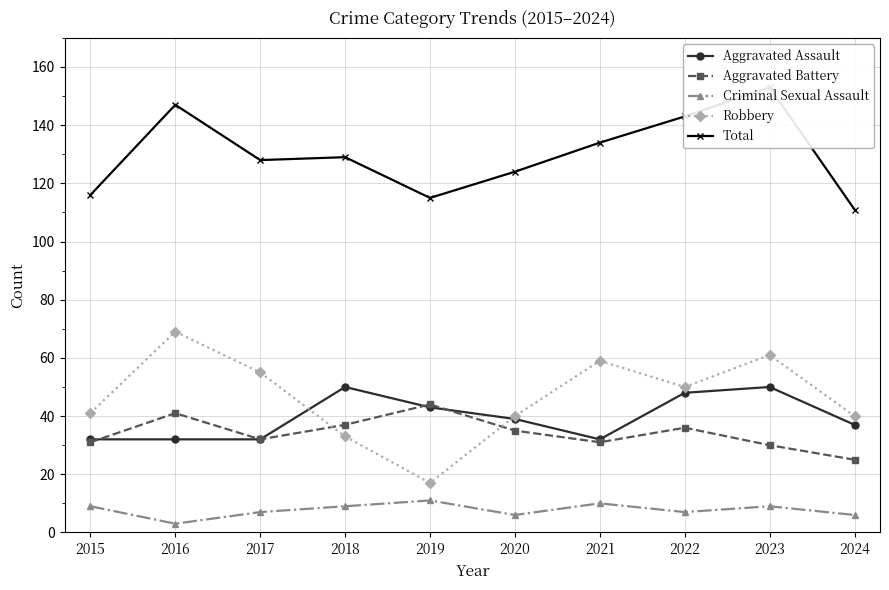

The value of Total at 2019 is 115. True or false?

True